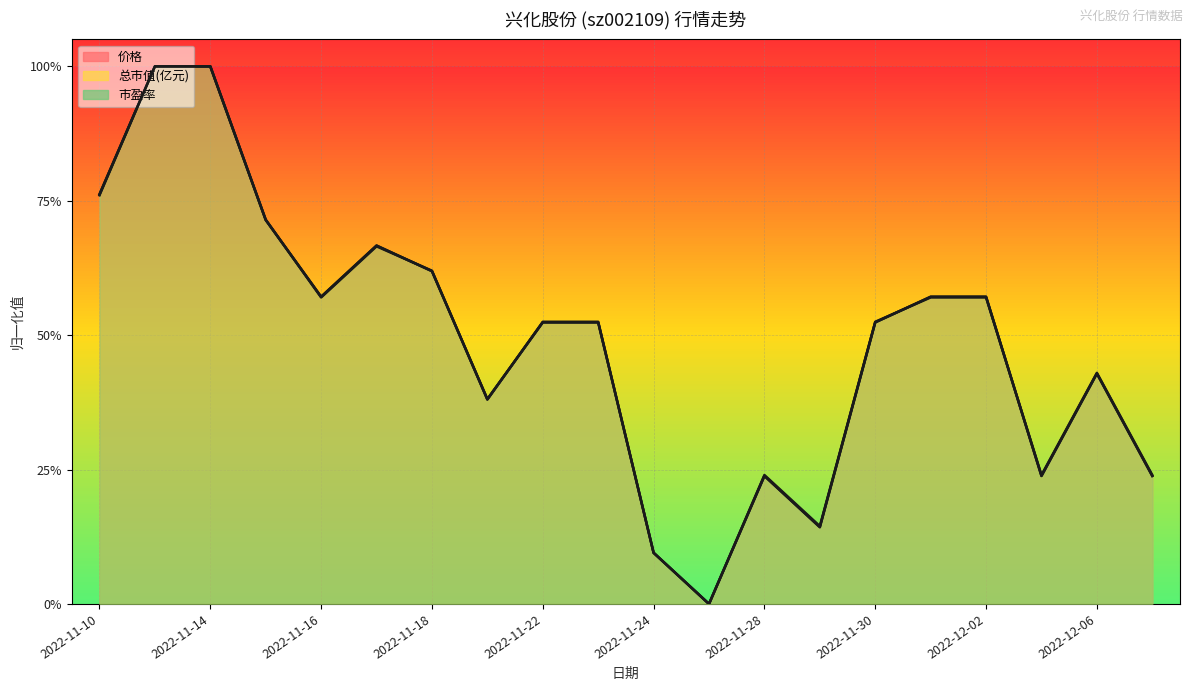

Which series has the largest total across all categories?

总市值(亿元)